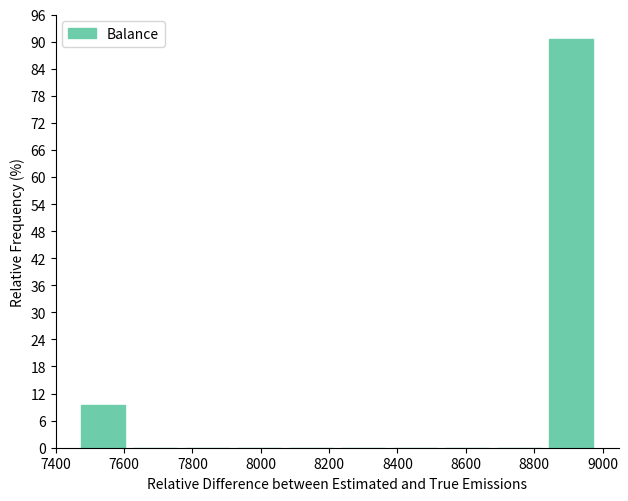

Reading left to right, transcribe this chart: for each bar, give the range it covers on the x-axis and its height. Neither the bar edges nor the heights are printed on the chart, so give them approximately, as read against the axes.

7460 to 7620: 9
7620 to 7760: 0
7760 to 7920: 0
7920 to 8080: 0
8080 to 8220: 0
8220 to 8380: 0
8380 to 8520: 0
8520 to 8680: 0
8680 to 8840: 0
8840 to 8980: 91